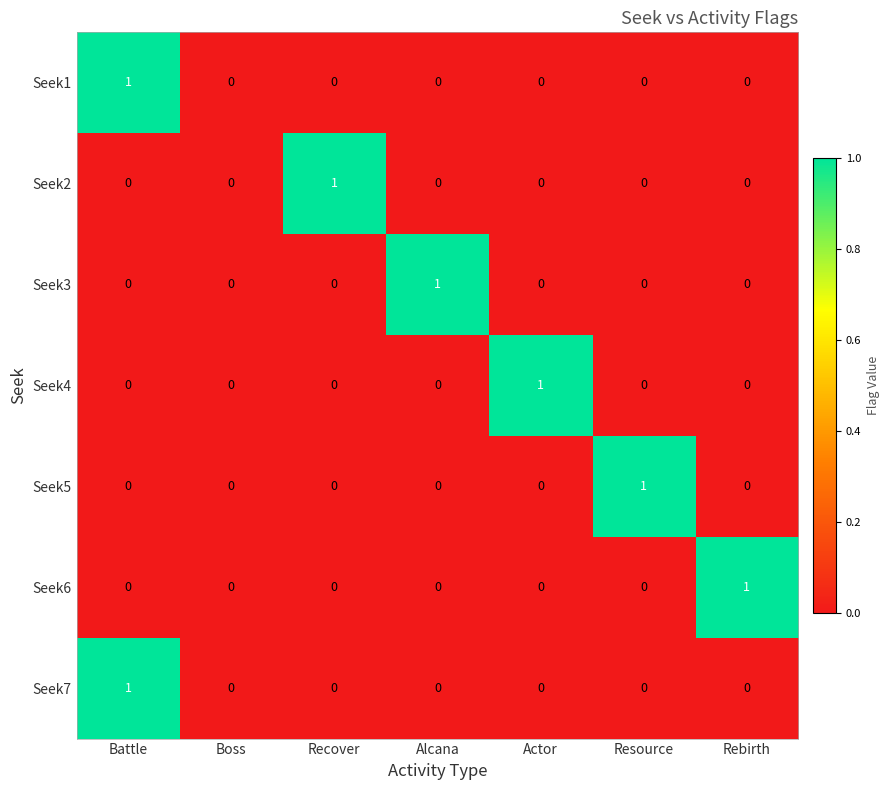

Count the number of data series in this chart.

7